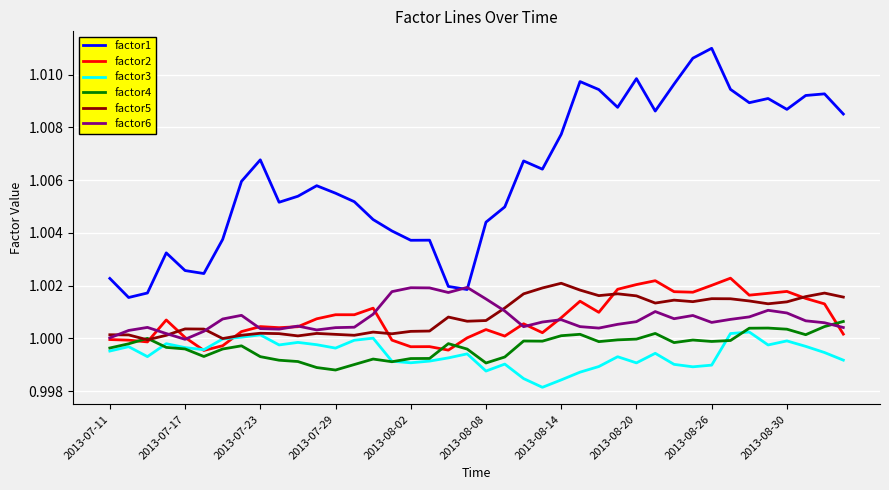

How many lines are shown in the chart?

6